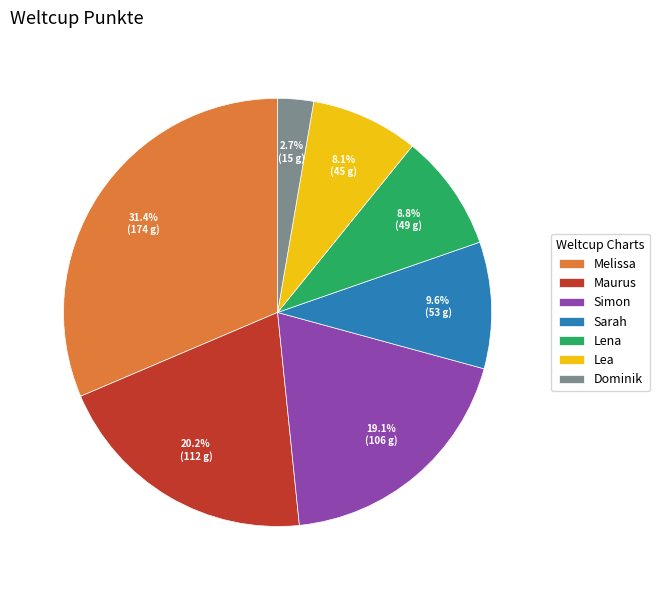

Rank the categories by value from highest to lowest.

Melissa, Maurus, Simon, Sarah, Lena, Lea, Dominik